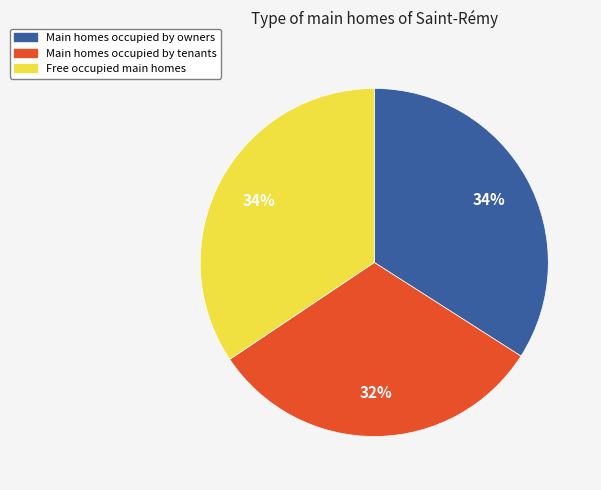

How many slices are in this pie chart?

3